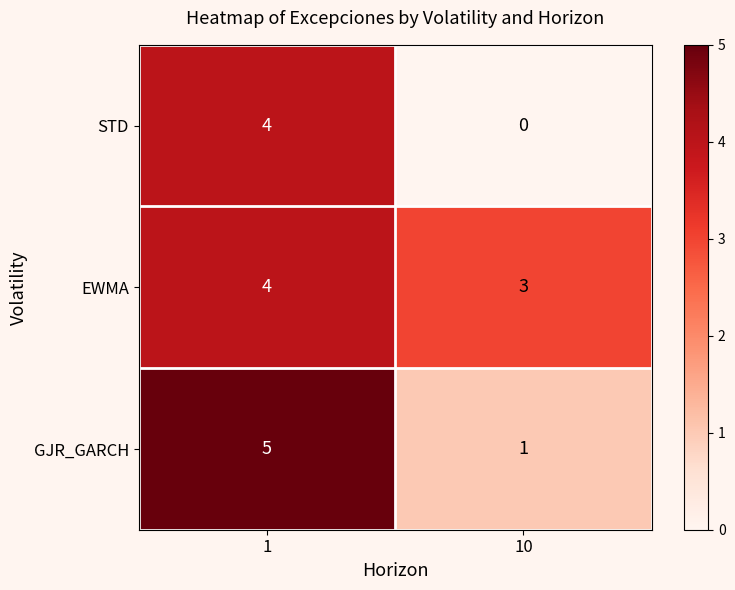

What is the approximate value of GJR_GARCH at 1?

5